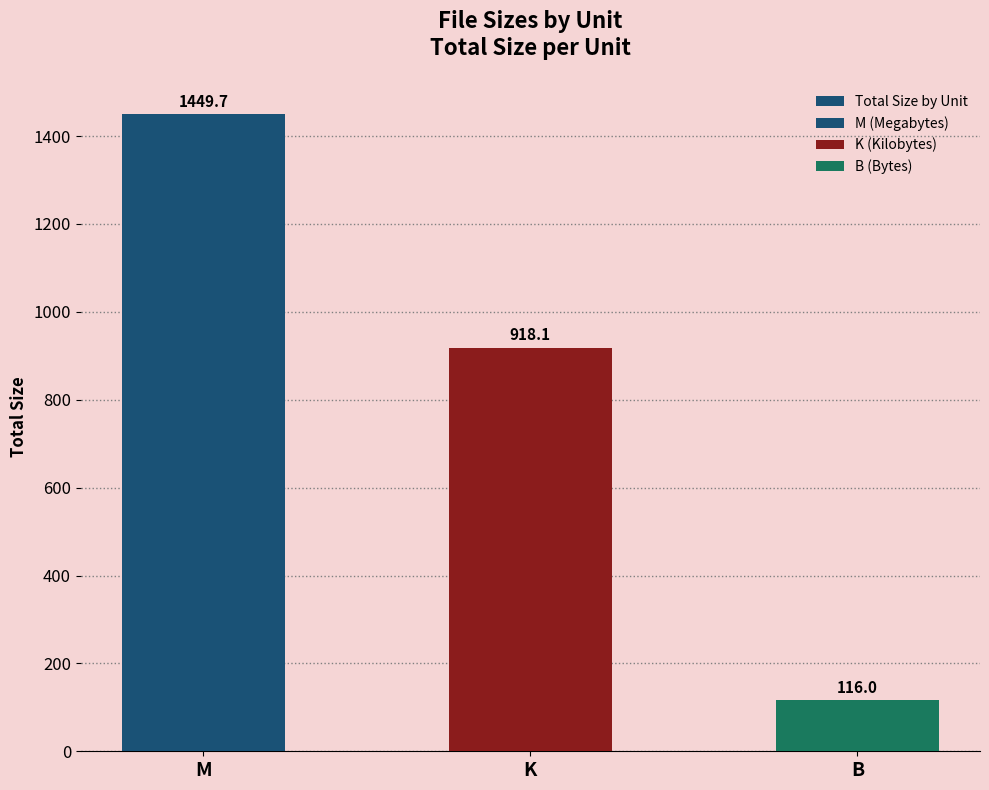

What is the maximum value shown in the chart?

1449.7